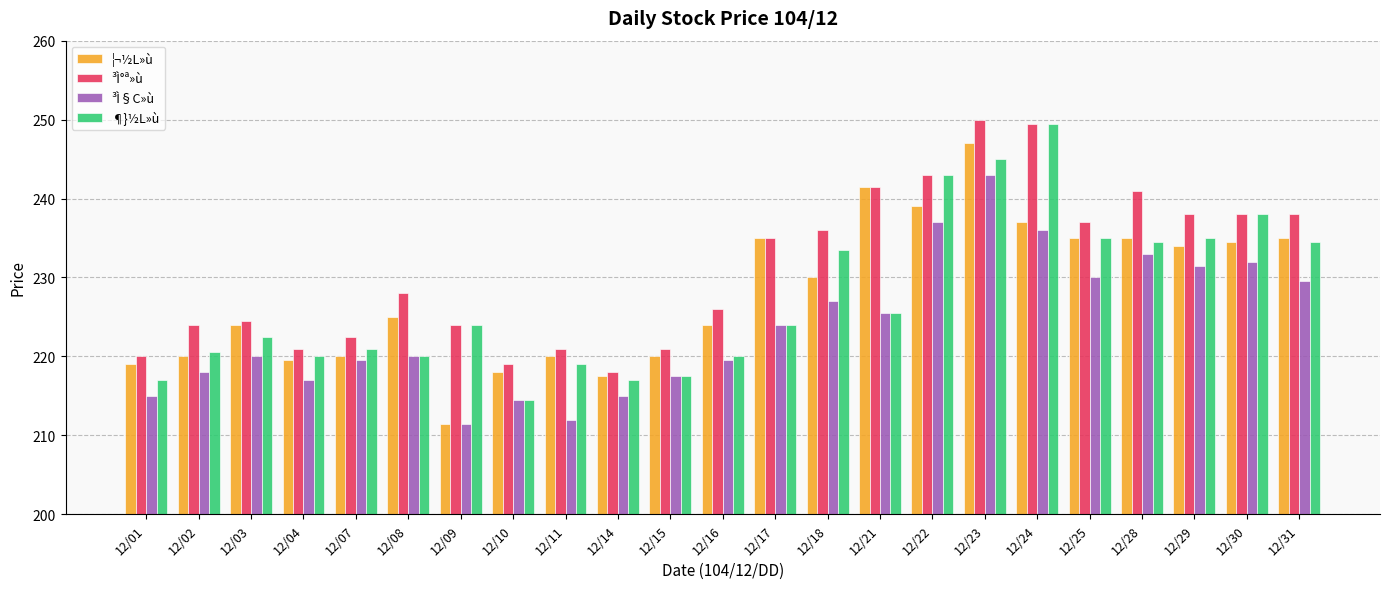

True or false: ³Ì°ª»ù has a value of 316.0 at 12/01.

False